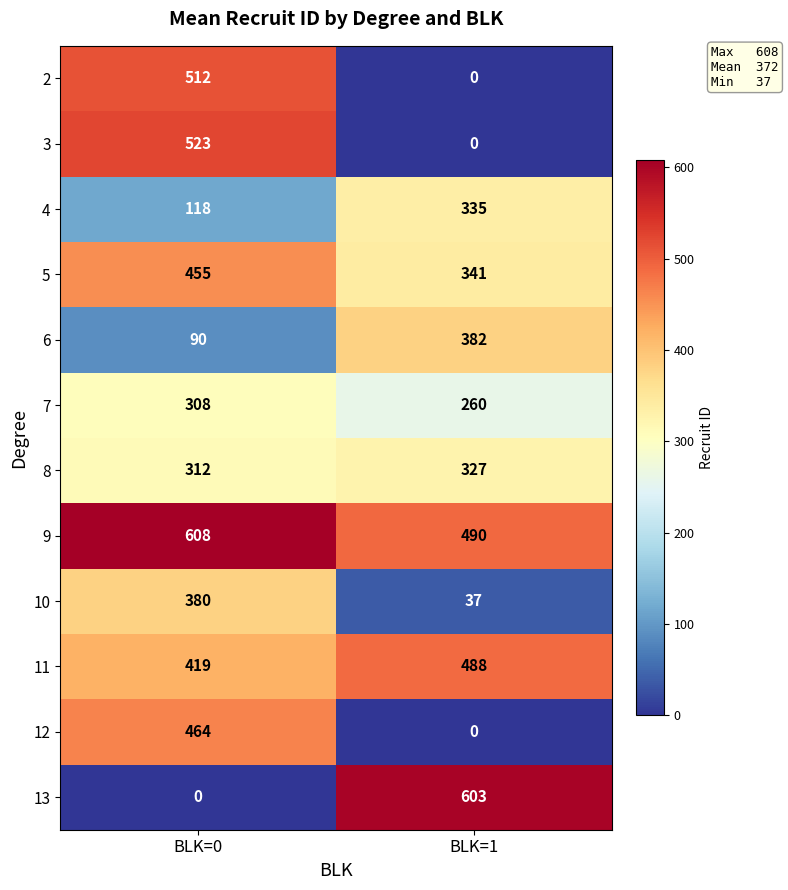

What is the difference between the maximum and minimum values in the 7 series?

48